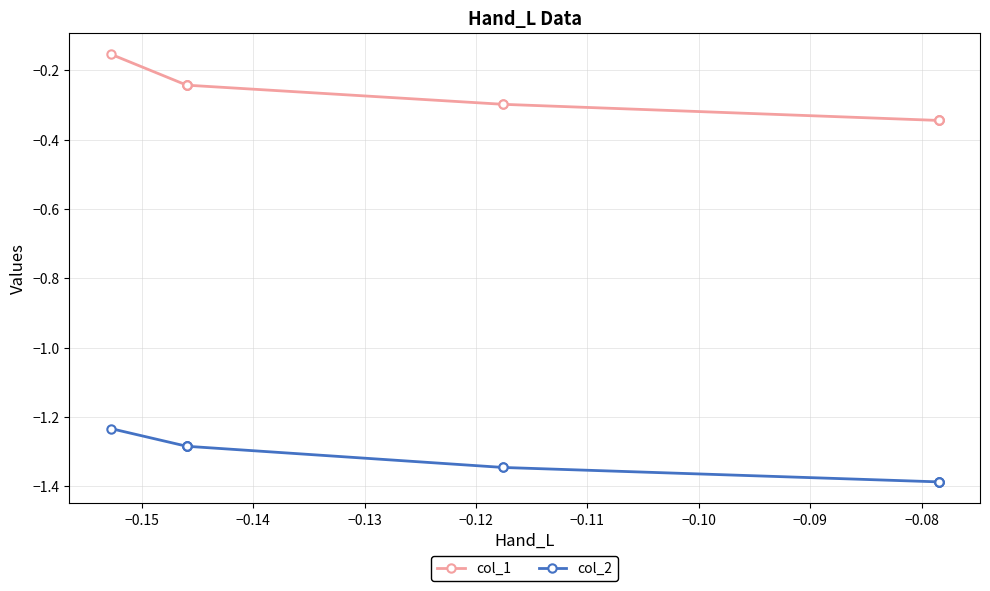

Which series has the largest range (max minus min)?

col_1